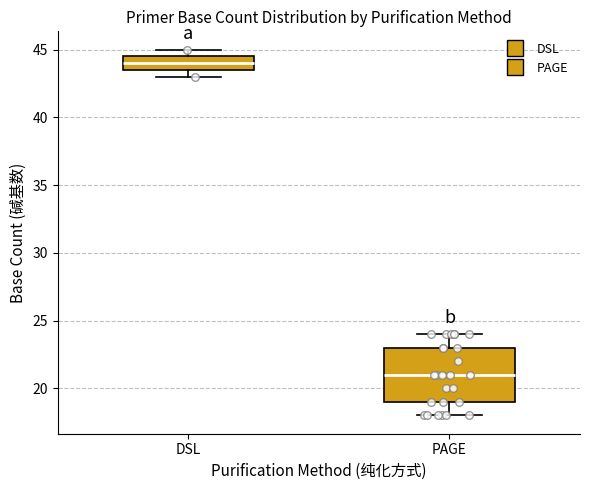

Reading left to right, read every box against the y-axis: the position of its median line, the range the box covers, and the ends of its whiskers. The values are not printed on the chart, so give them approximately, as read against the axis.

DSL: median 44.0, box 43.5 to 44.5, whiskers 43.0 to 45.0
PAGE: median 21.0, box 19.0 to 23.0, whiskers 18.0 to 24.0